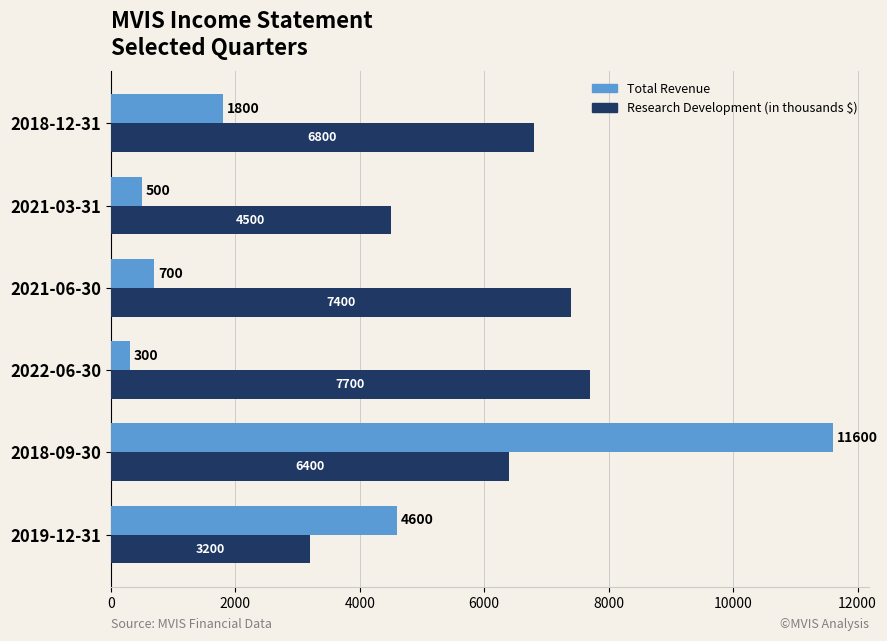

At which category is the sum across all series the highest?

2018-09-30